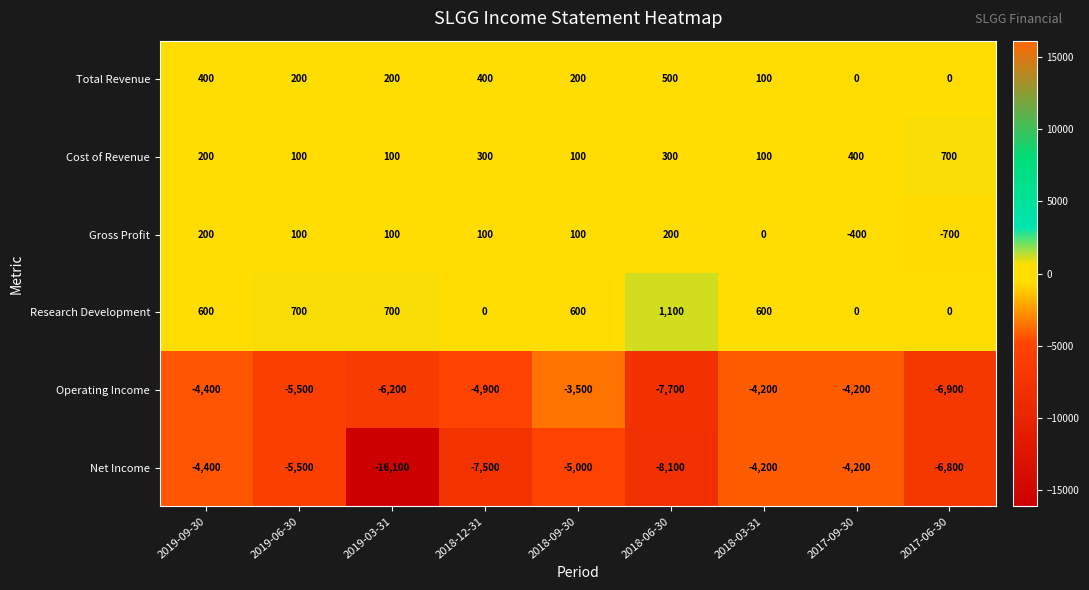

At which label does Net Income first exceed -5500?

2019-09-30